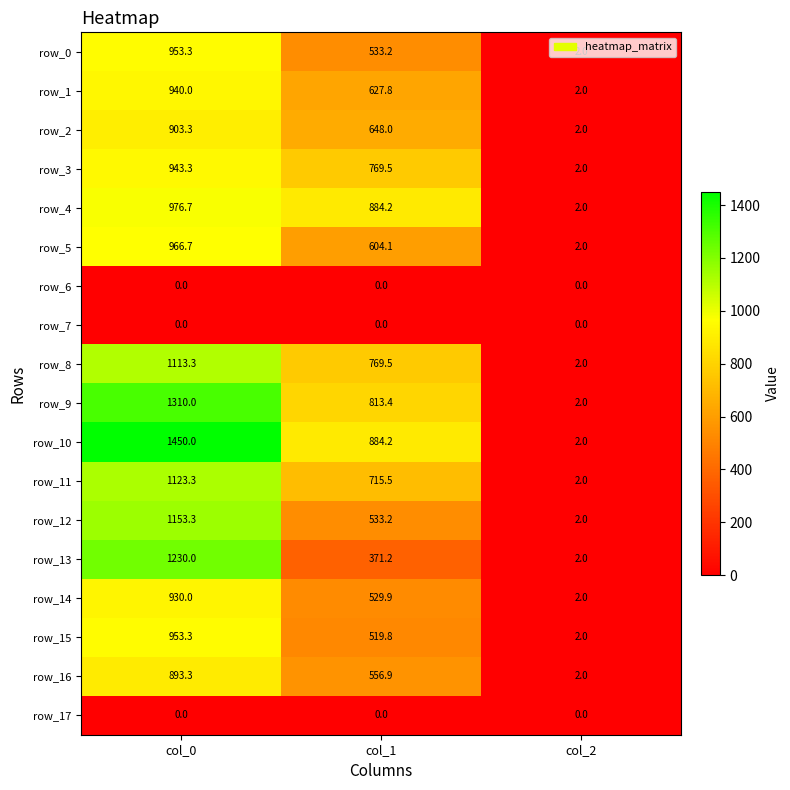

How many data points in row_10 are less than 884?

1